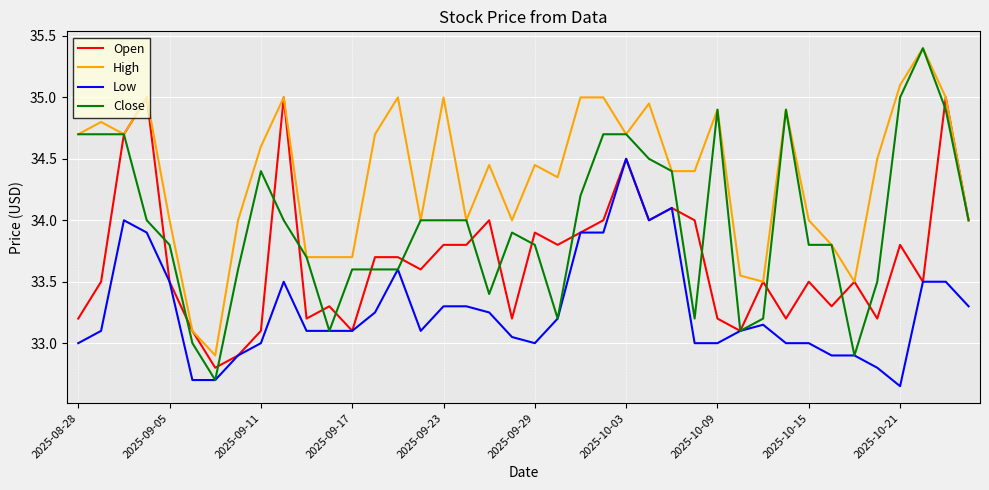

Which series has the largest total across all categories?

High